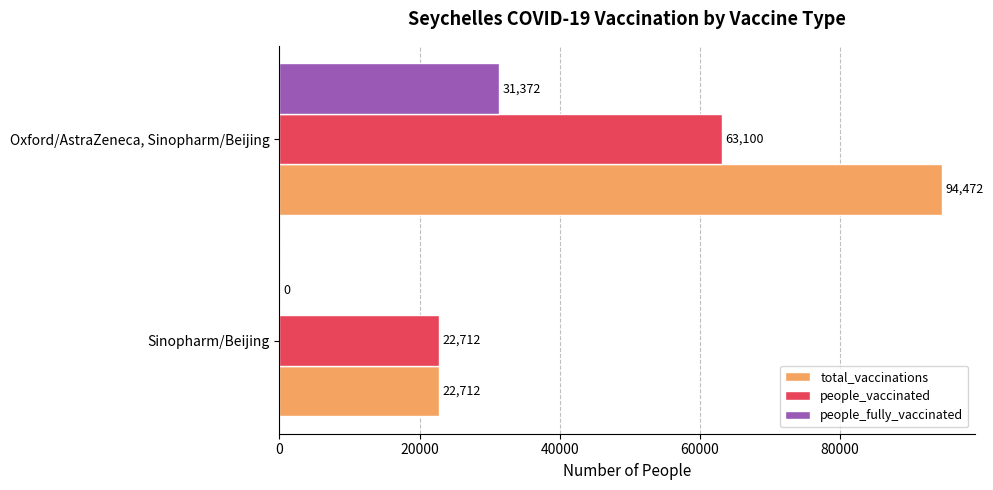

Which label corresponds to the largest value in the chart?

Oxford/AstraZeneca, Sinopharm/Beijing